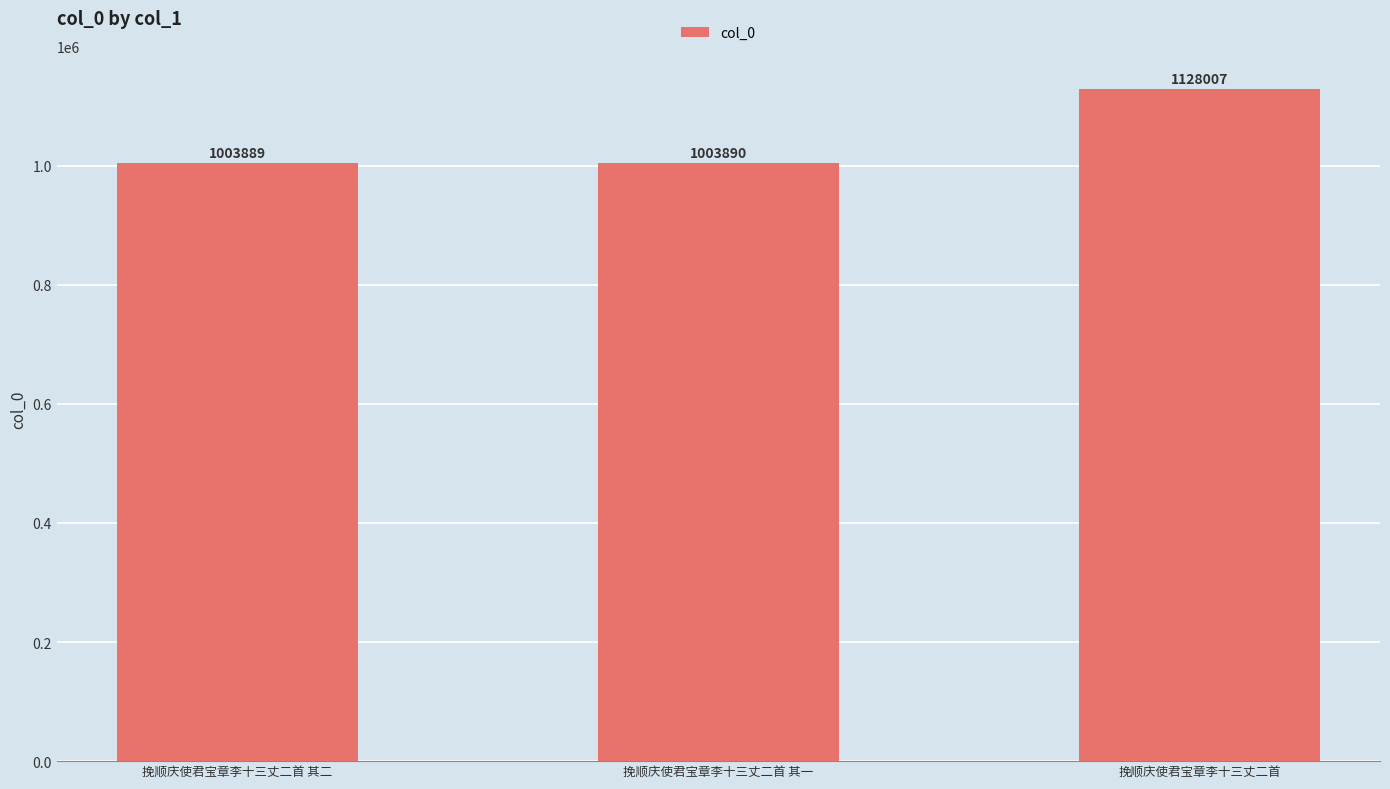

Reading left to right, extract all data points from this chart.

1003889	1003890	1128007